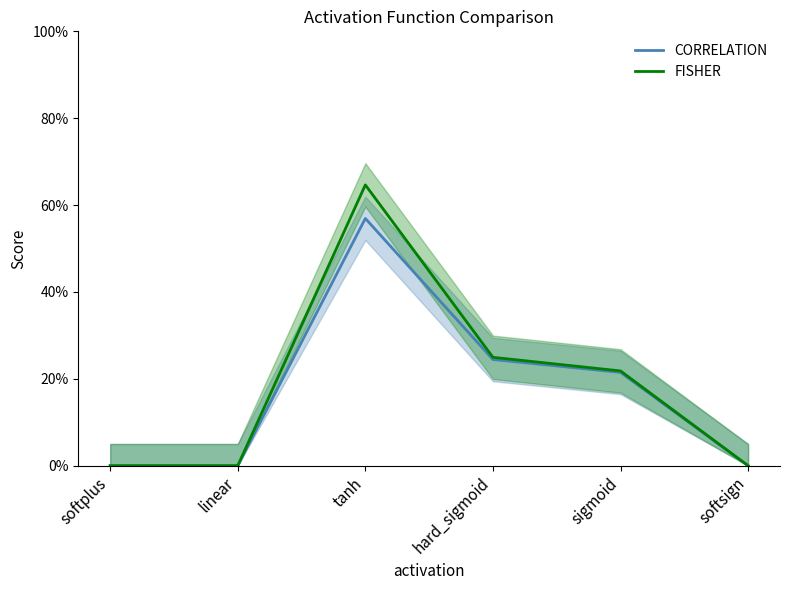

What position from the right is hard_sigmoid?

3